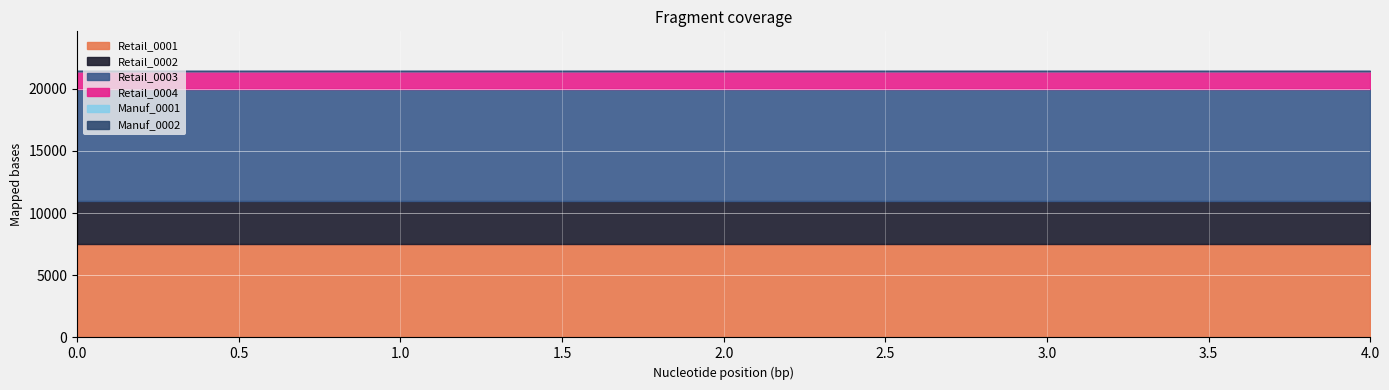

True or false: Retail_0002 has more than 0 points higher than both neighbors.

False